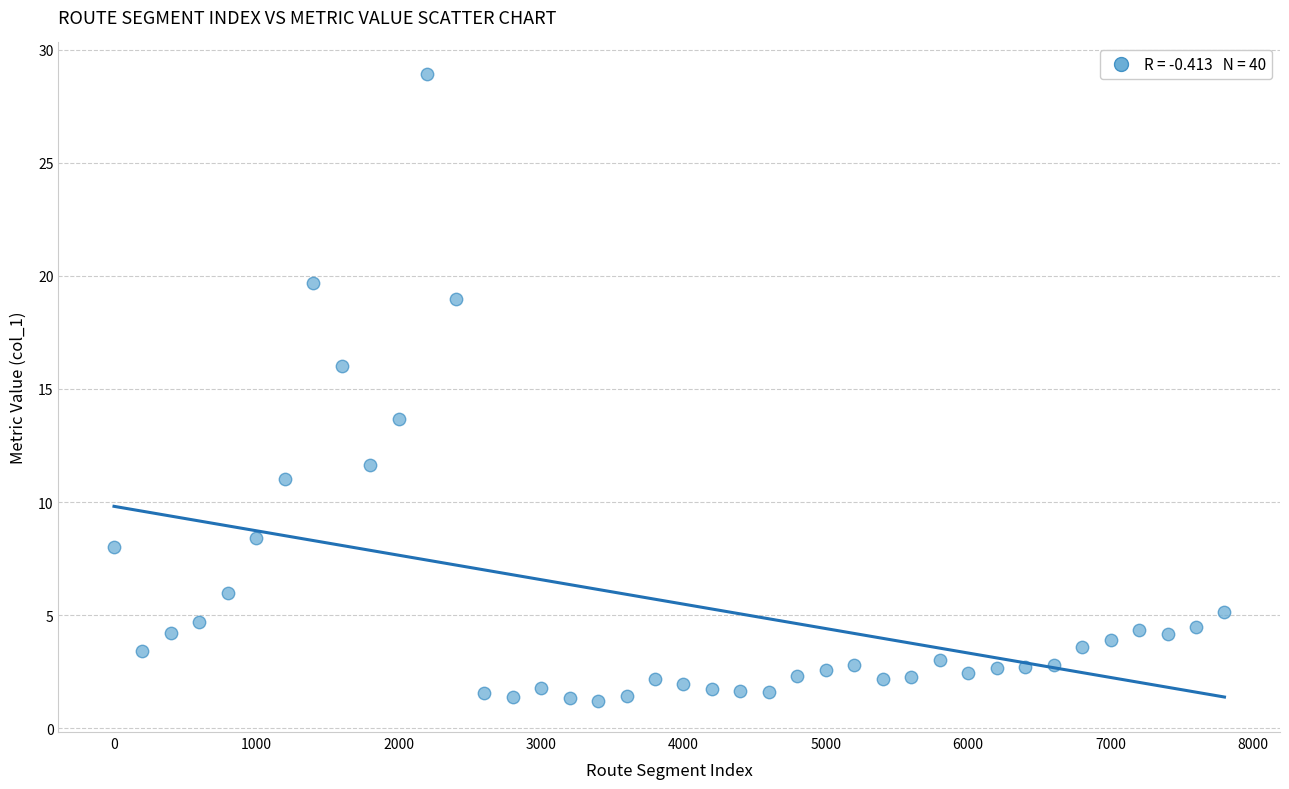

What Y value in the scatter plot is closest to 15?

16.0